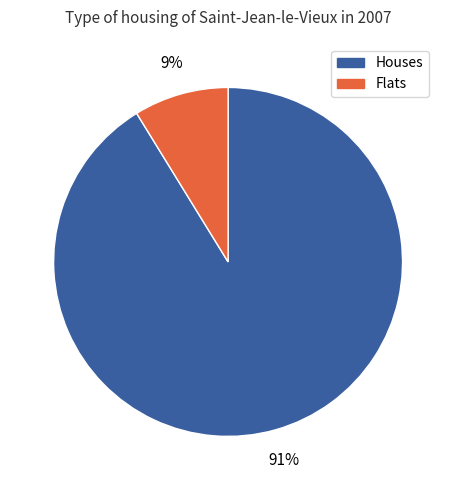

Count the number of slices in the pie.

2